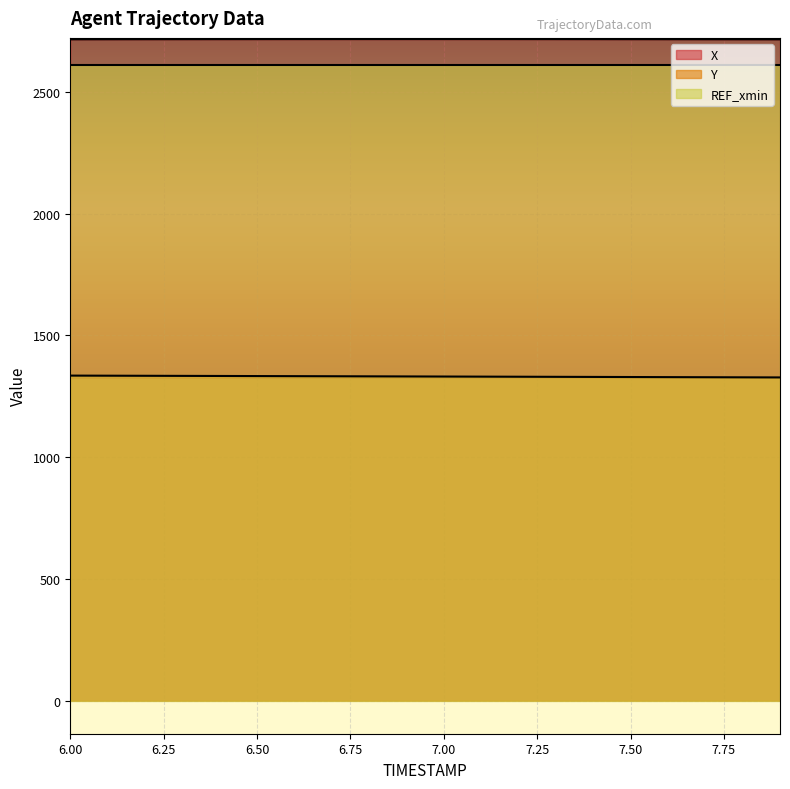

Which series has the largest range (max minus min)?

Y